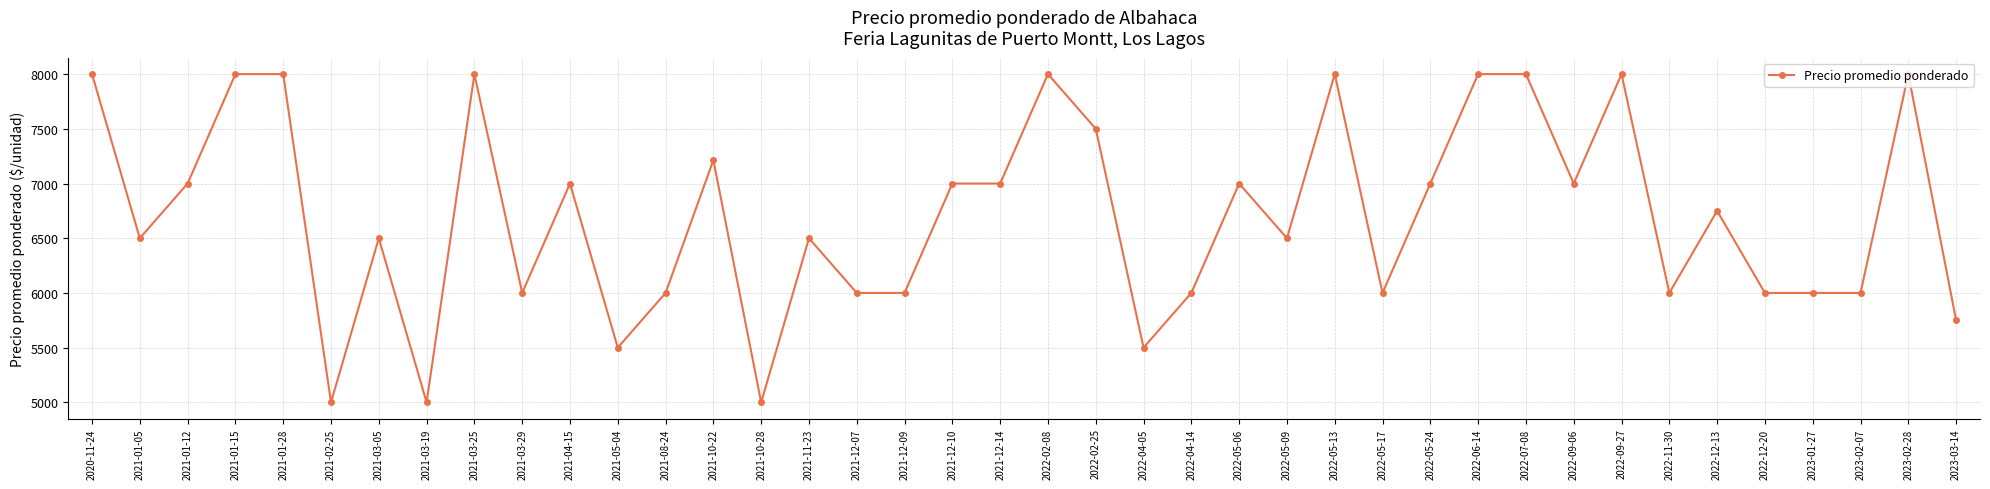

The value at 2023-02-07 is 8788. True or false?

False